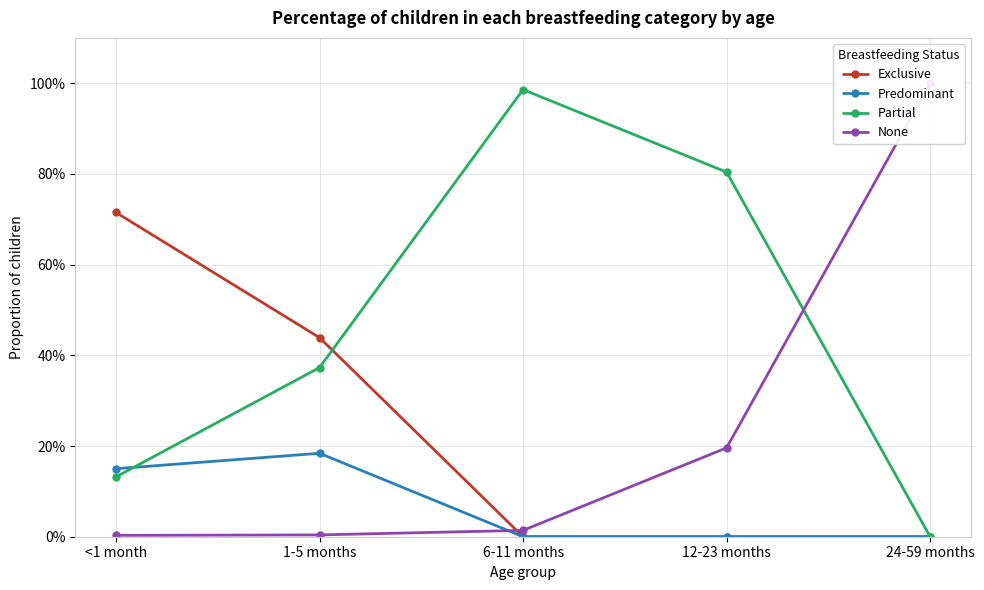

Is it true that Predominant equals 0.1 at 1-5 months?

False